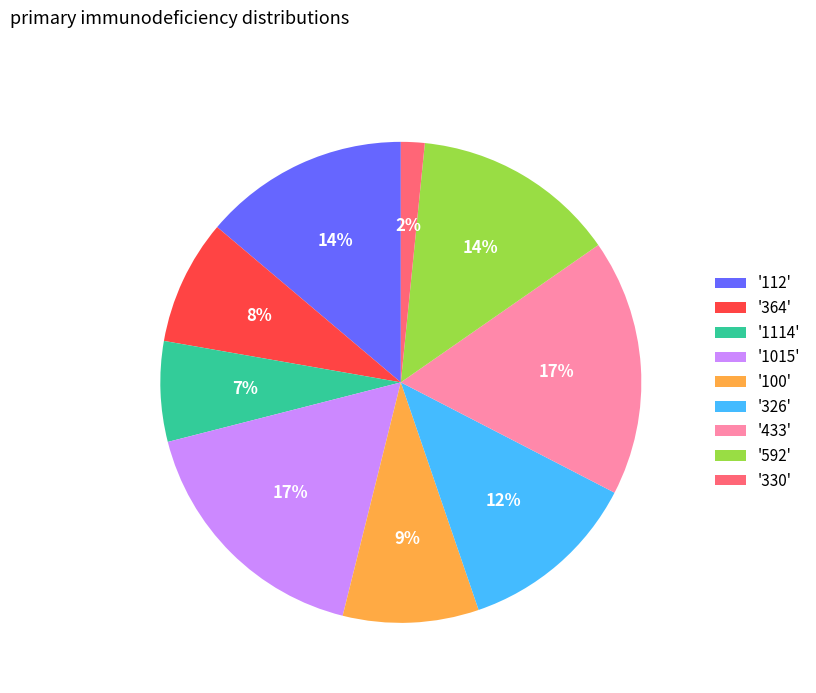

The '112' slice represents 24% of the pie. True or false?

False